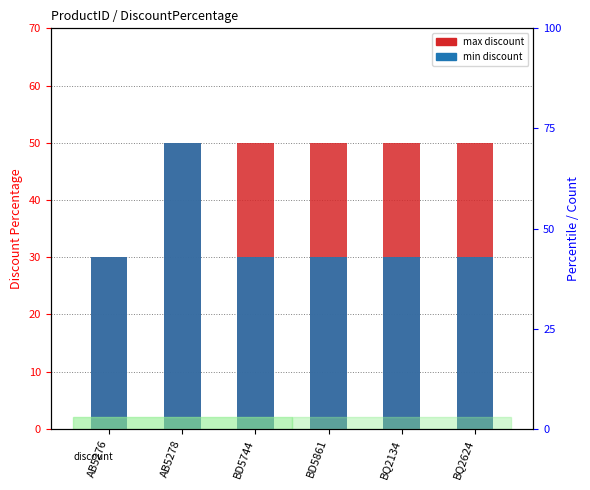

Between BQ2134 and AB5276, which is larger?

BQ2134